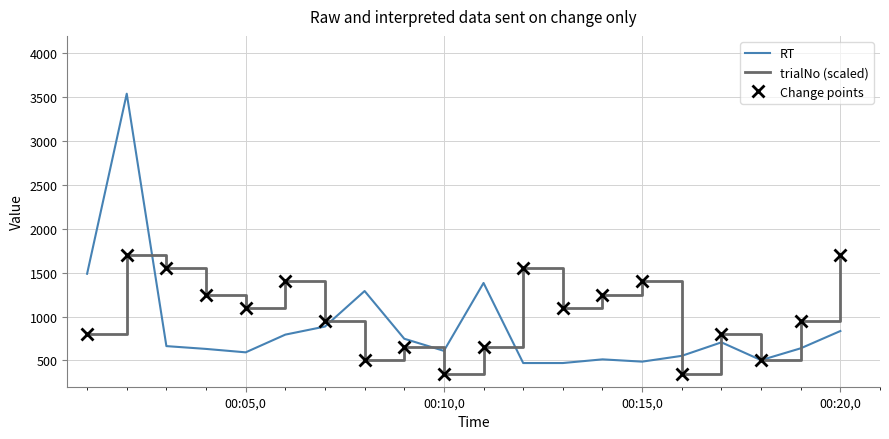

Which series has the largest range (max minus min)?

RT